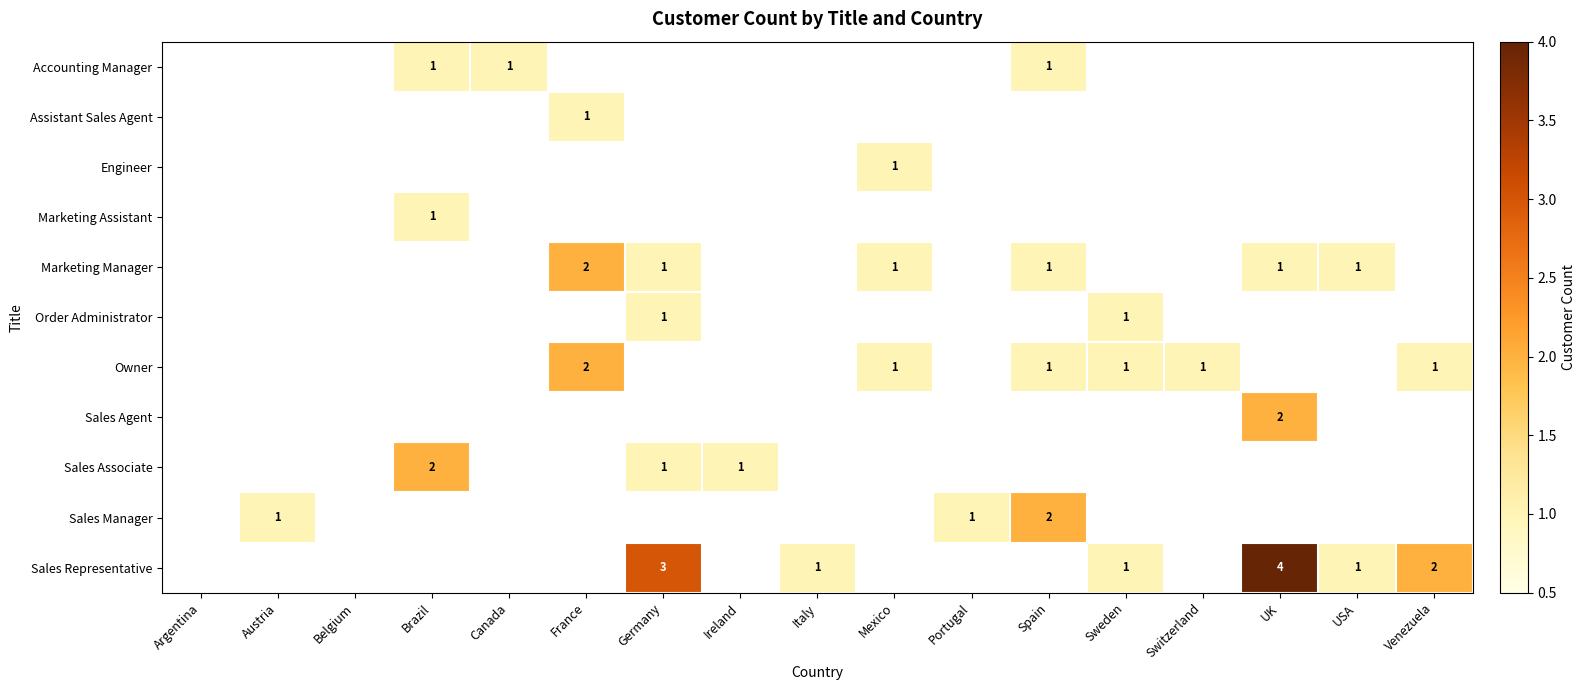

List the series in order of their peak value, highest first.

Sales Representative, Marketing Manager, Owner, Sales Agent, Sales Associate, Sales Manager, Accounting Manager, Assistant Sales Agent, Engineer, Marketing Assistant, Order Administrator